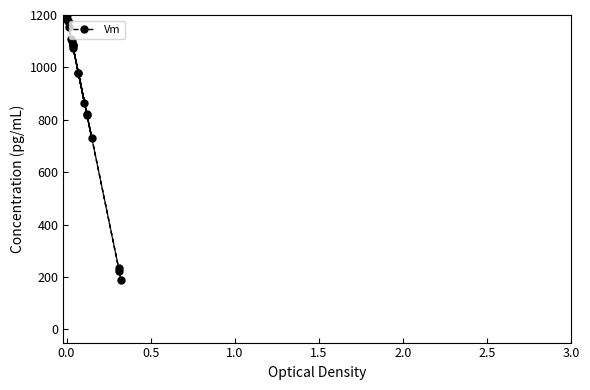

How many data points does each series have?

20